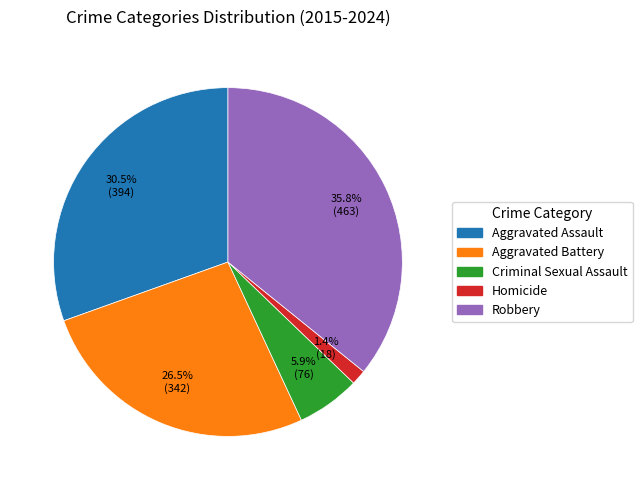

Is the sum of Aggravated Assault and Criminal Sexual Assault greater than half?

No